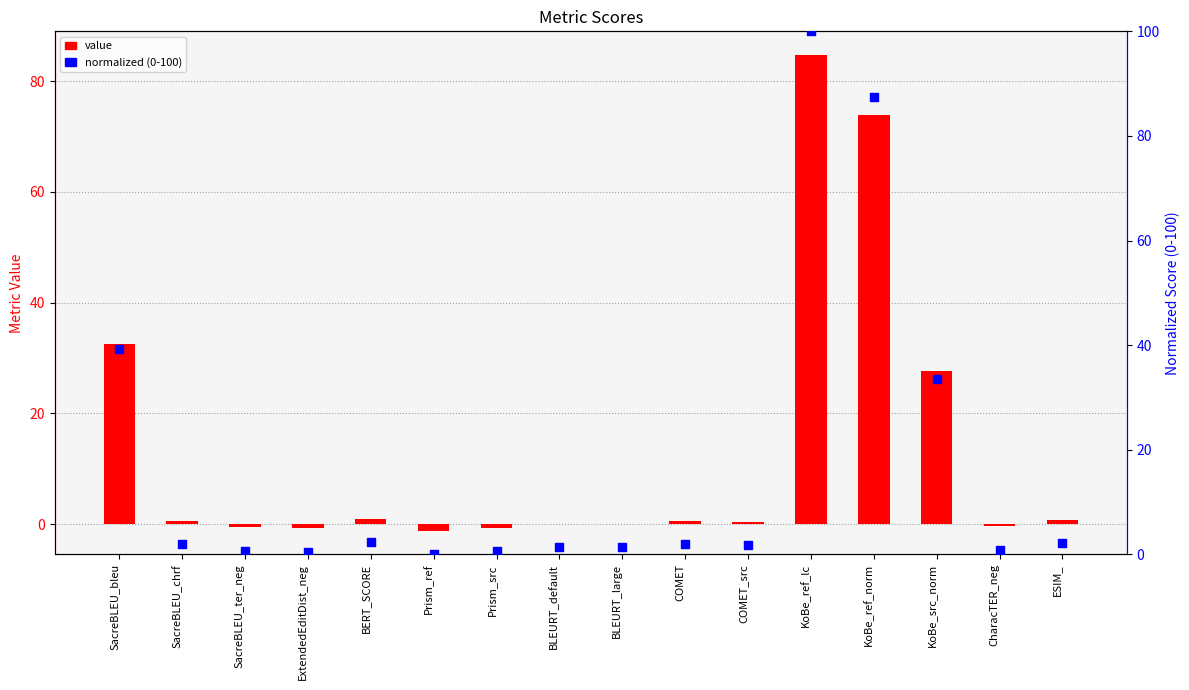

Which series contains the lowest Y value?

value